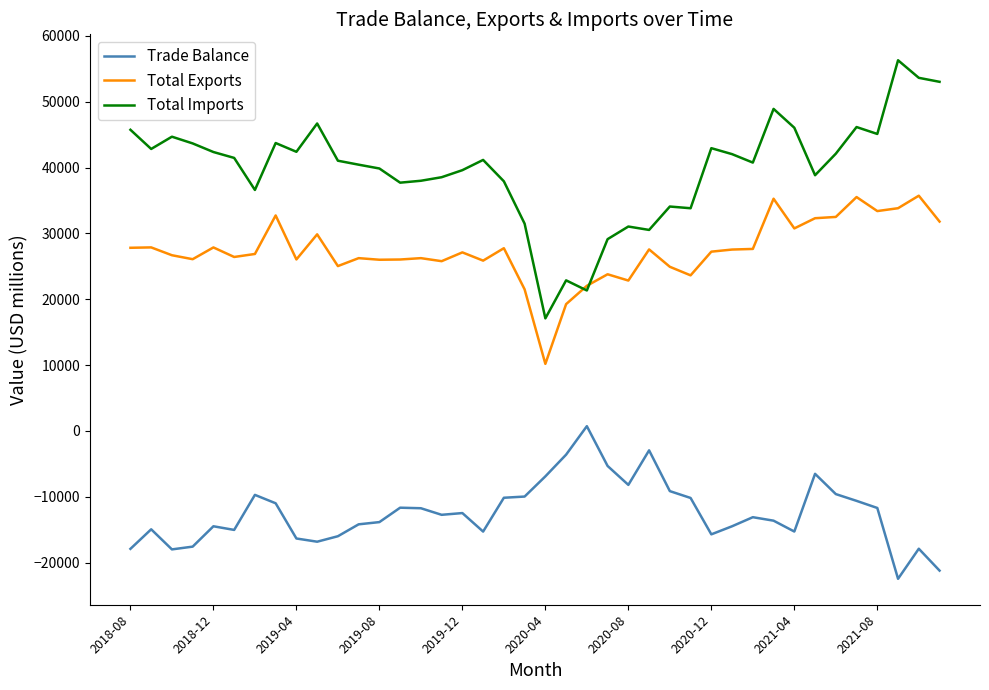

True or false: Trade Balance and Total Exports cross at least once.

False